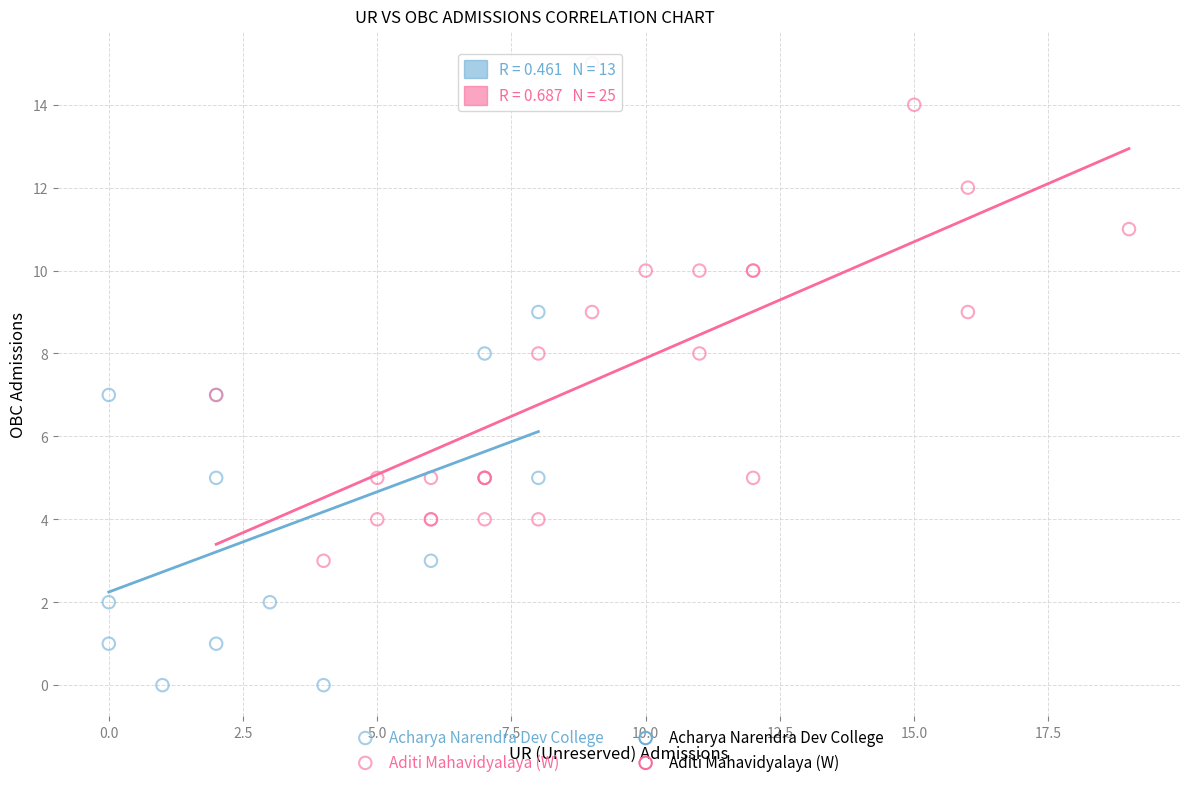

Which series reaches the maximum Y coordinate?

Aditi Mahavidyalaya (W)